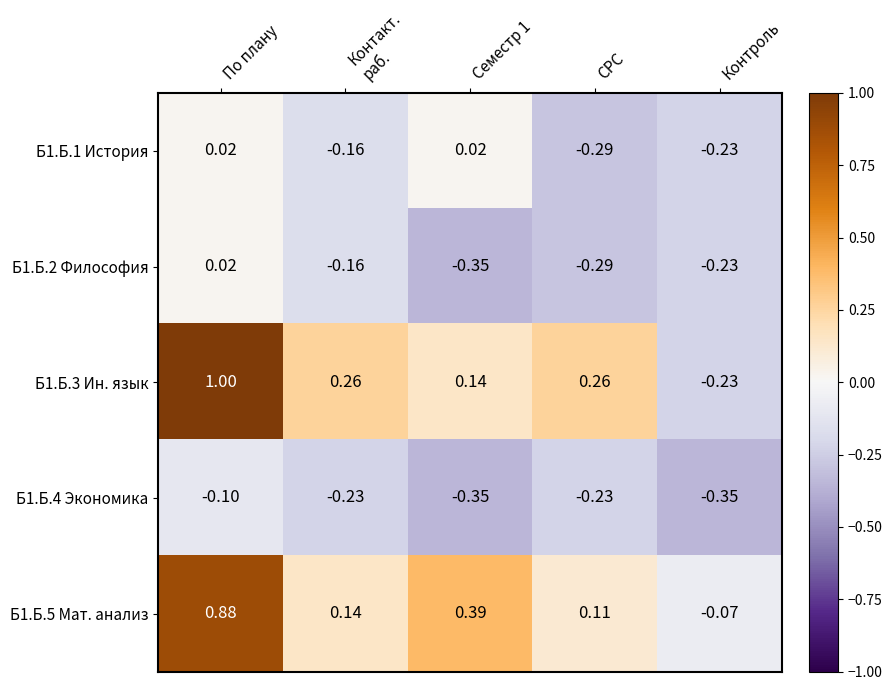

At which category is the sum across all series the highest?

По плану